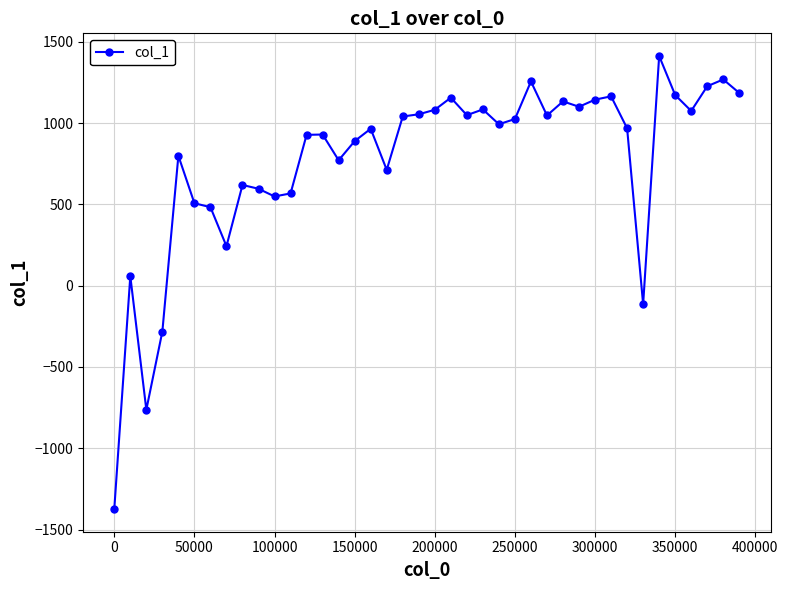

What is the average value?

767.6